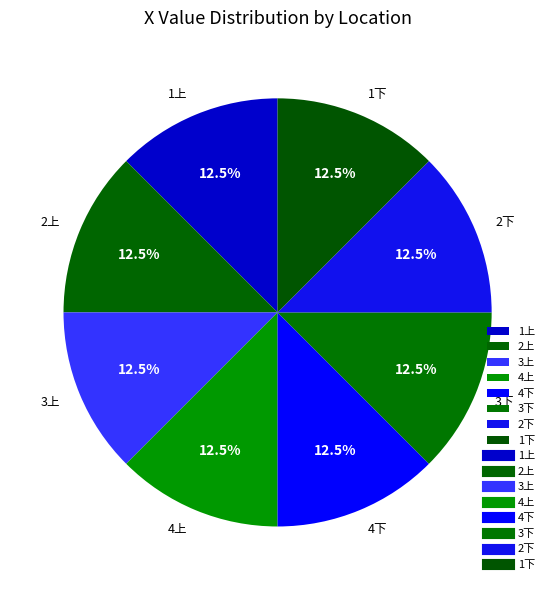

What is the total percentage of 3上 and 2上?

25.0%